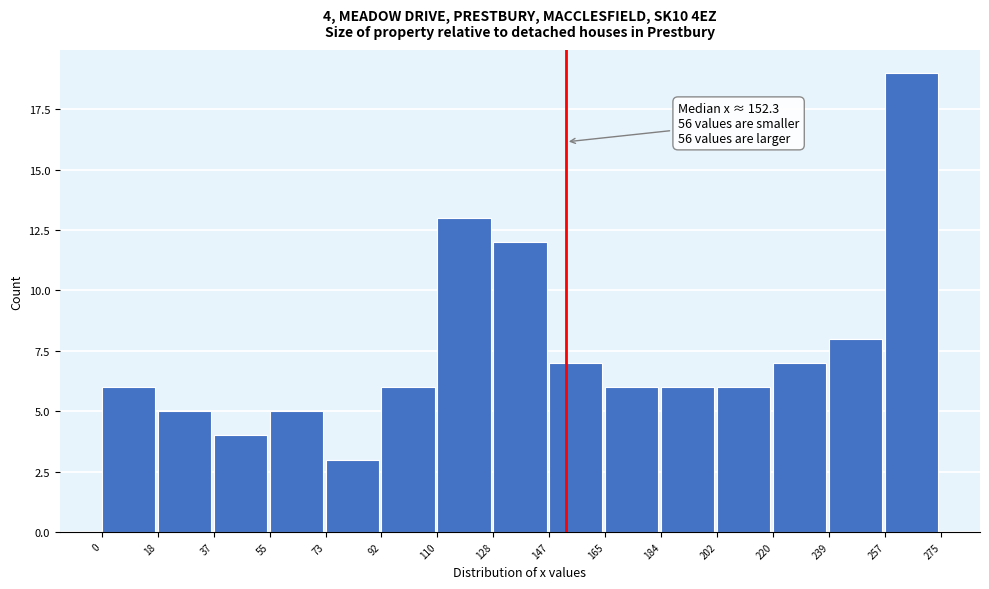

Over which range of the x-axis is the bar tallest?

257 to 275